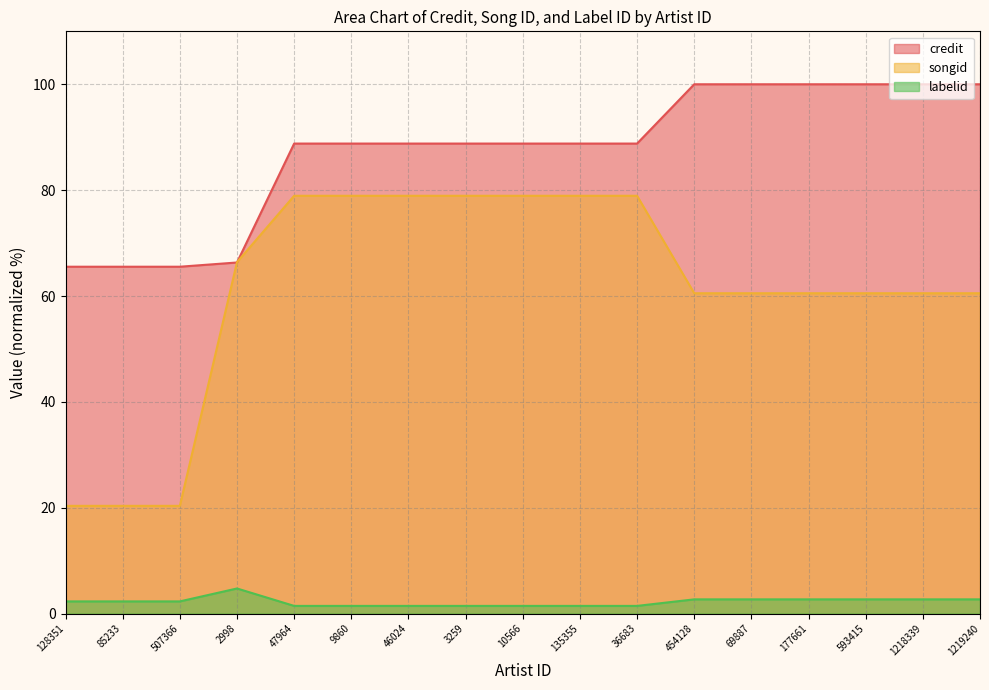

What is the label of the 7th point from the right?

36683